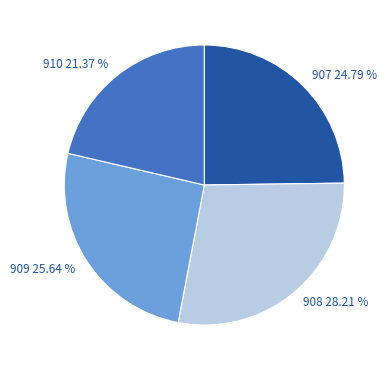

Which has a higher value, 907 or 910?

907